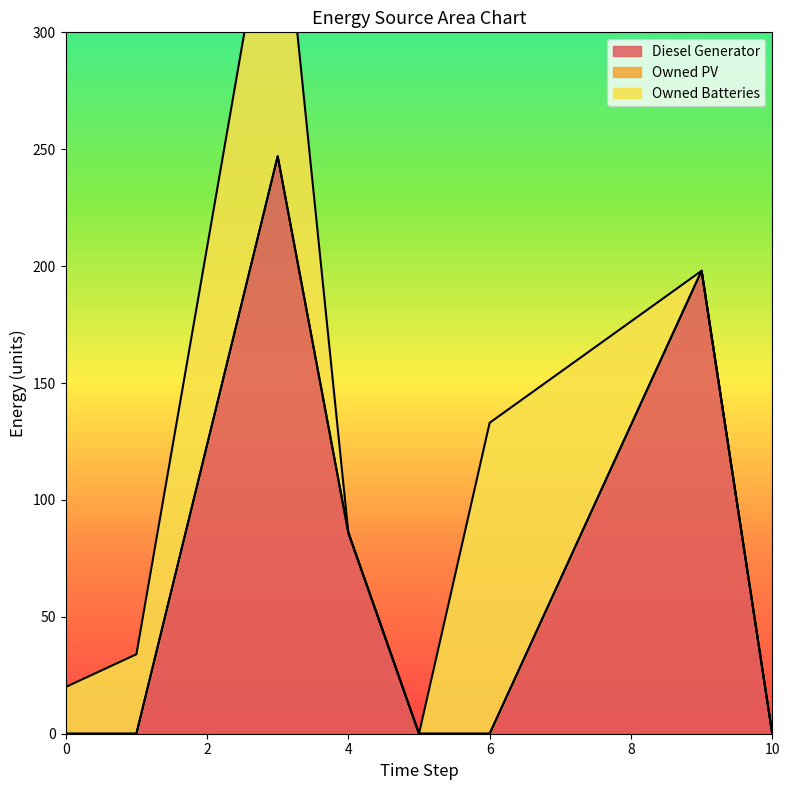

Reading right to left, extract all data points from this chart.

Diesel Generator: 10=0.0	9=198.0	6=0.0	5=0.0	4=86.0	3=247.0	1=0.0	0=0.0
Owned PV: 10=0.0	9=0.0	6=0.0	5=0.0	4=0.0	3=0.0	1=0.0	0=0.0
Owned Batteries: 10=0.0	9=0.0	6=133.0	5=0.0	4=0.0	3=135.0	1=34.0	0=20.0